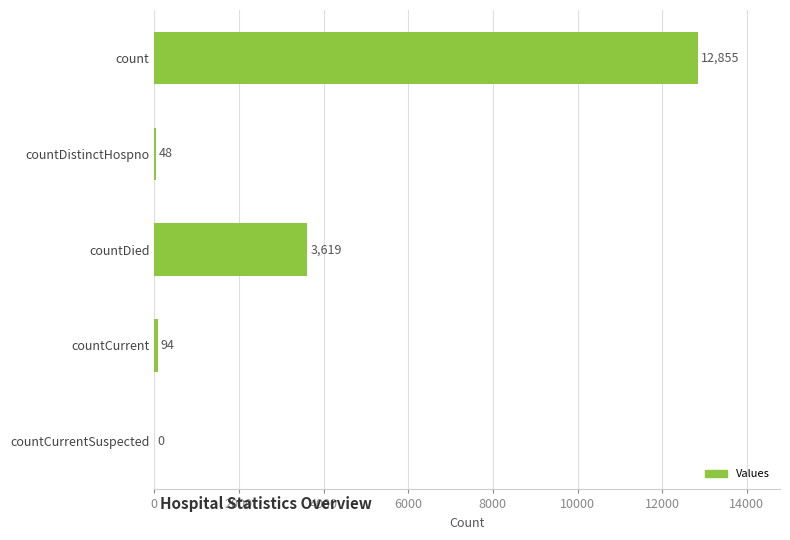

The value at countDied is 3619. True or false?

True